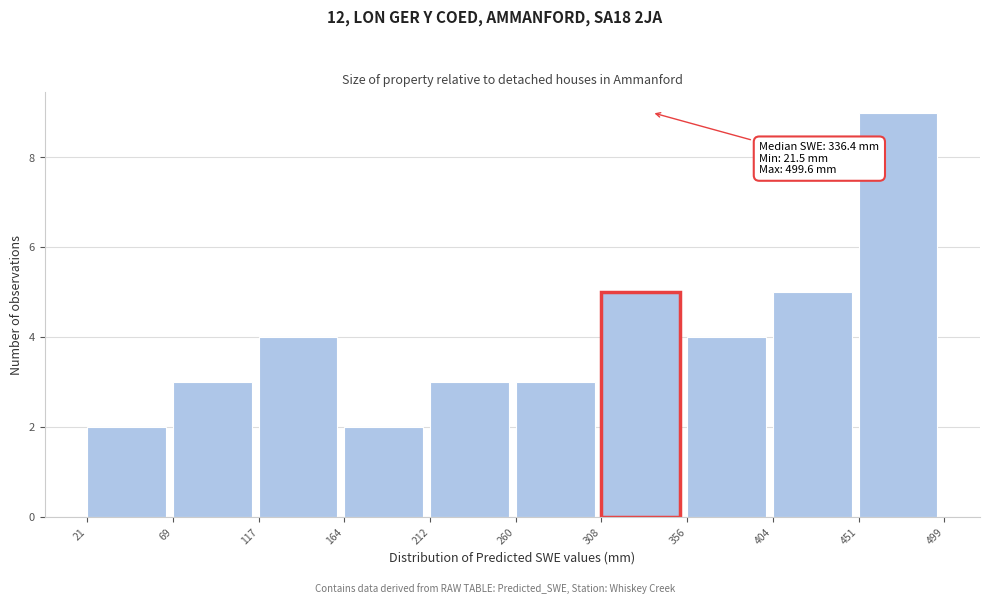

Over which range of the x-axis is the bar tallest?

451 to 499